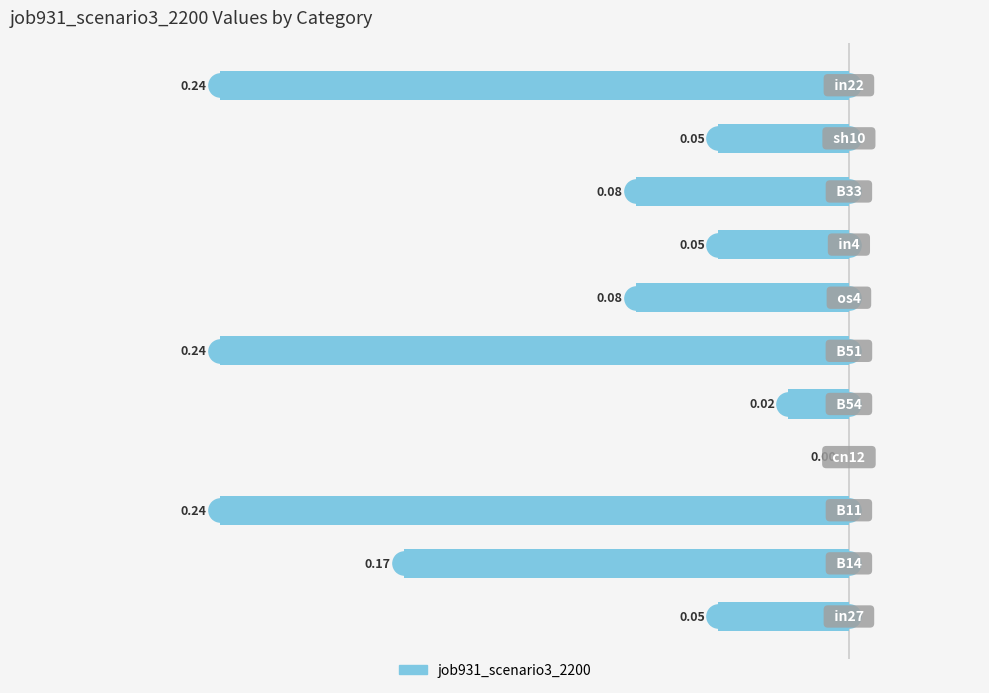

Between −0.10 and −0.30, which is larger?

−0.30